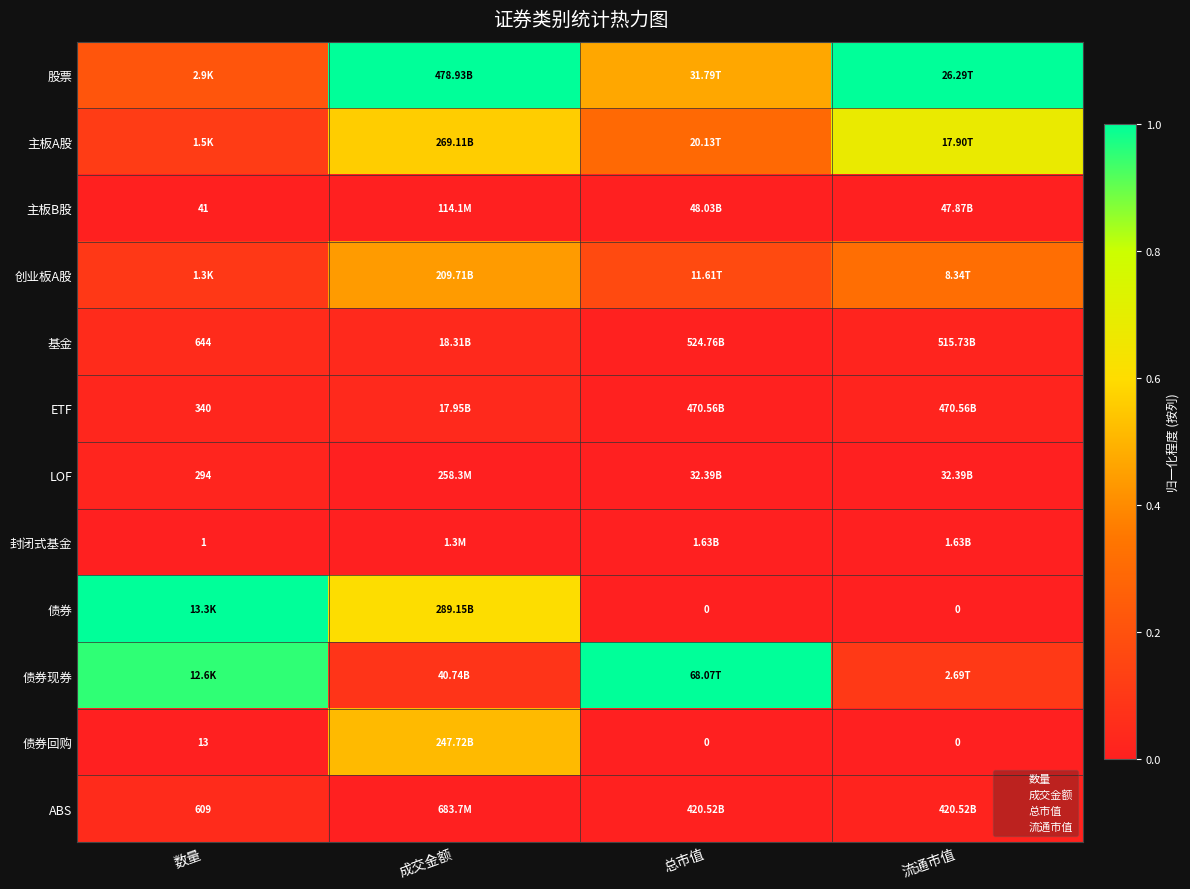

Which label corresponds to the smallest value in the chart?

数量